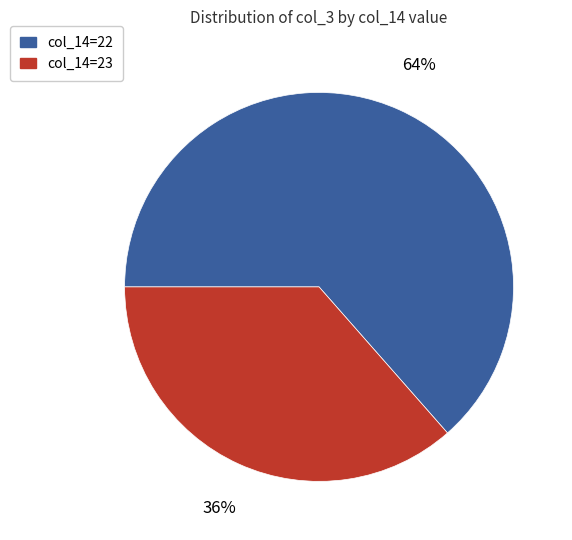

To the nearest percent, what is the average slice percentage?

50%